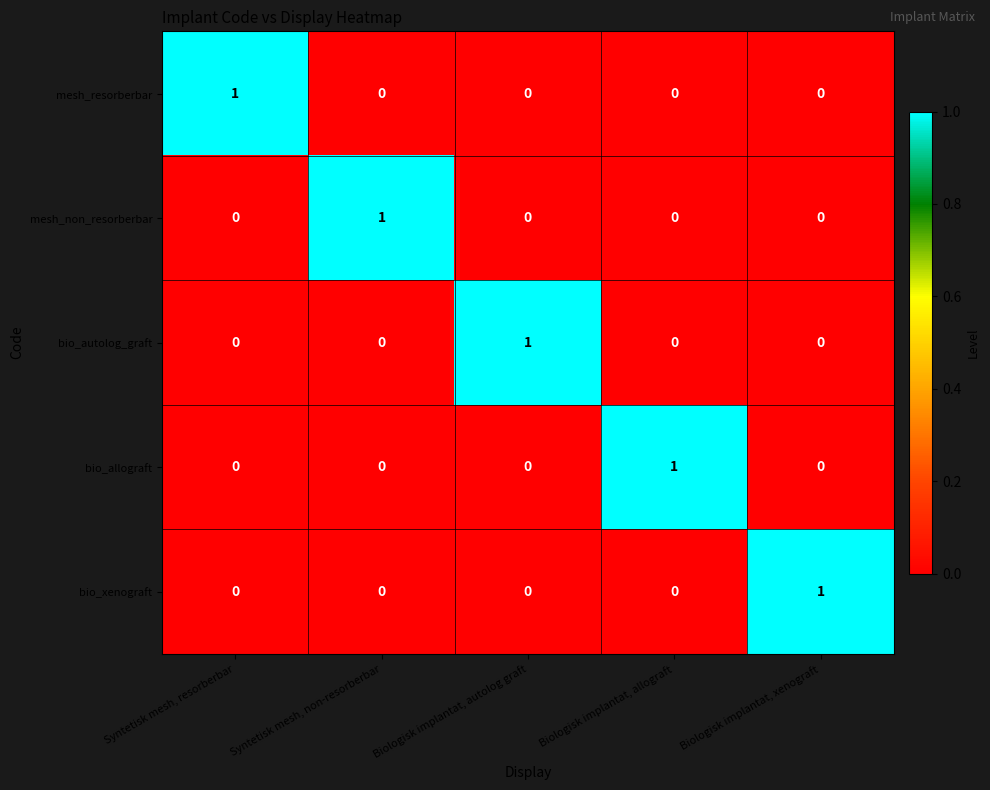

At which label does bio_xenograft reach its peak?

Biologisk implantat, xenograft